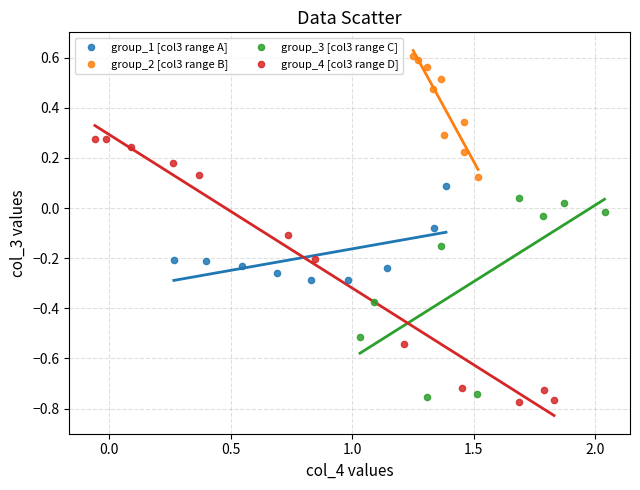

Which series reaches the maximum Y coordinate?

group_2 [col3 range B]